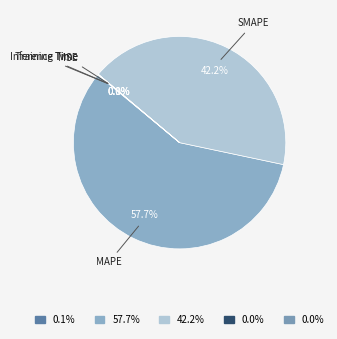

Is there any slice that represents more than half of the pie?

Yes